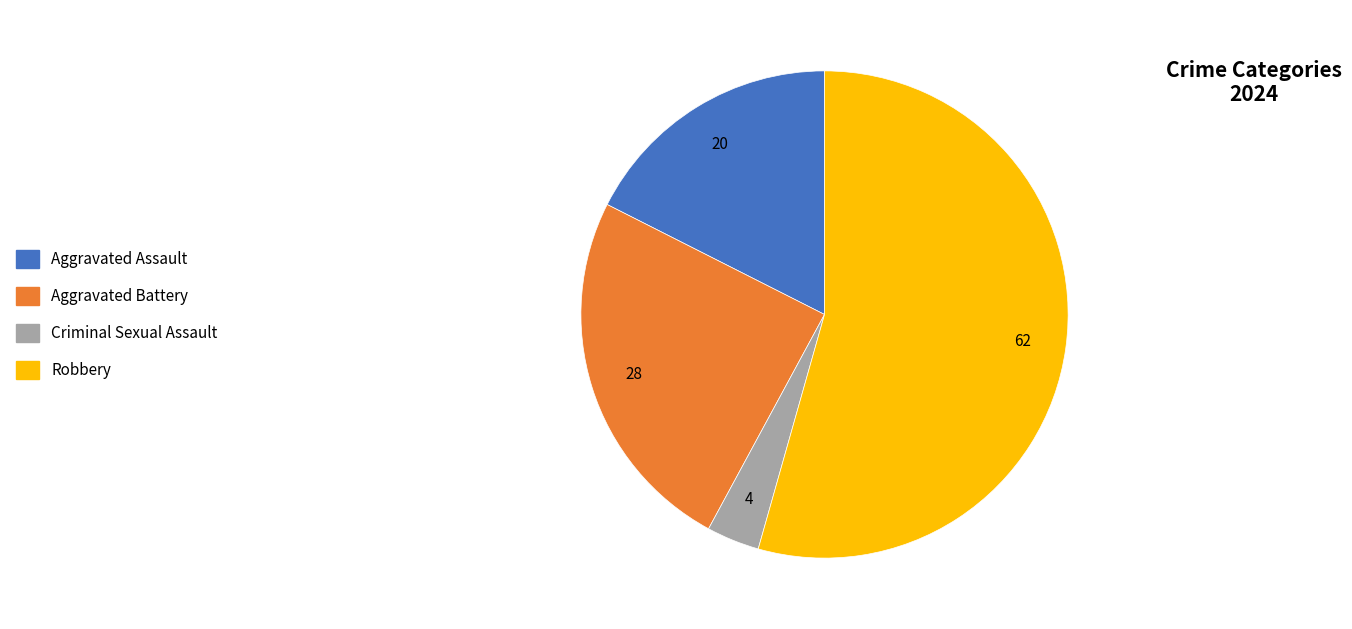

Rank the categories by value from lowest to highest.

Criminal Sexual Assault, Aggravated Assault, Aggravated Battery, Robbery